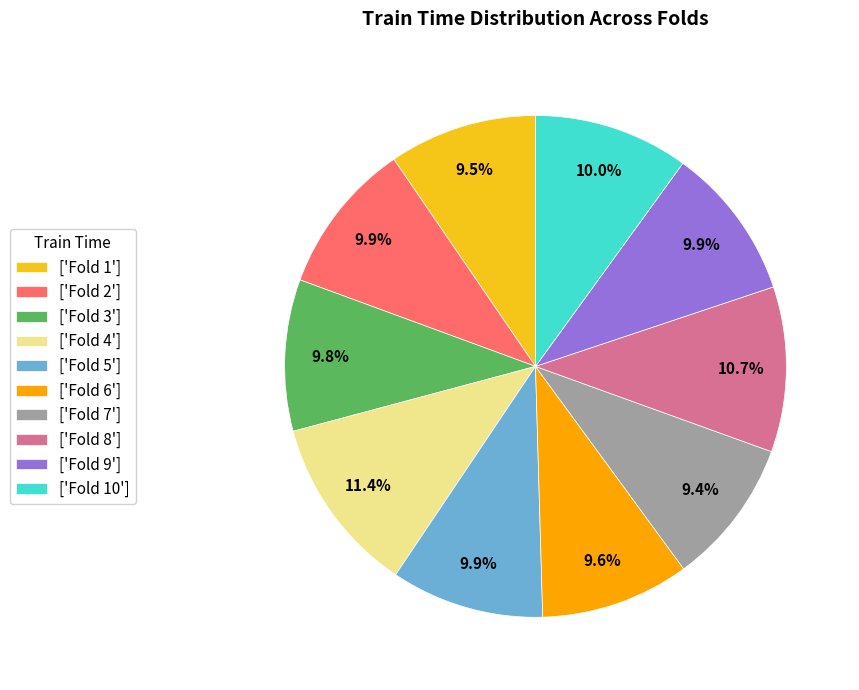

Is there a majority slice in this chart?

No